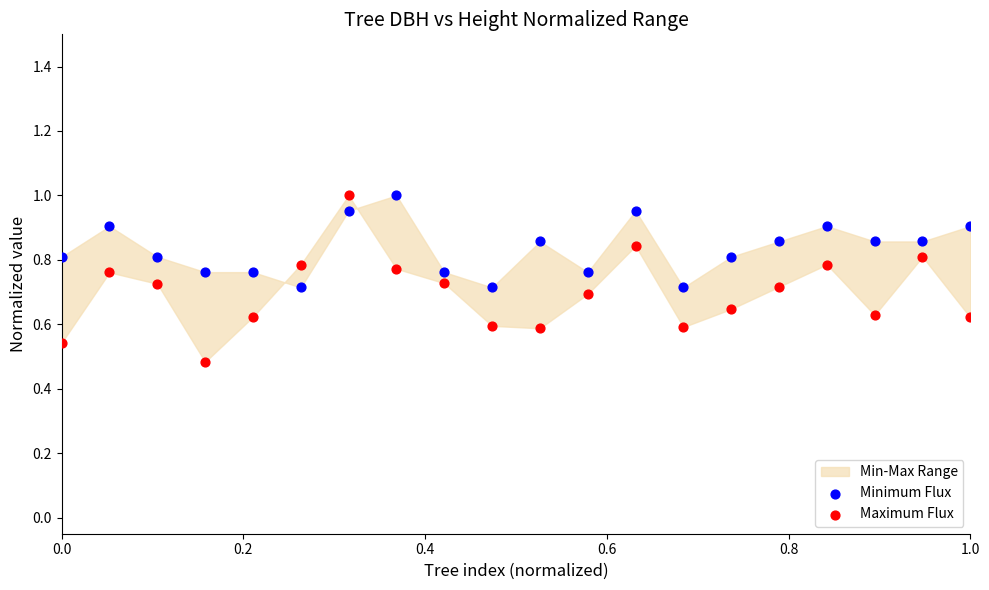

Which series reaches the minimum Y coordinate?

Maximum Flux